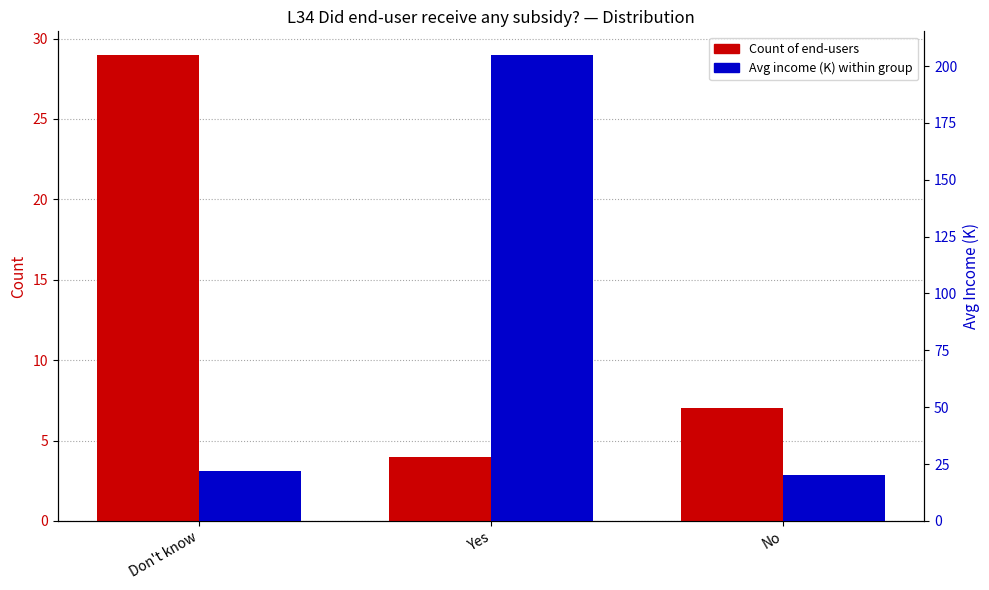

At which label does Count reach its peak?

Don't know